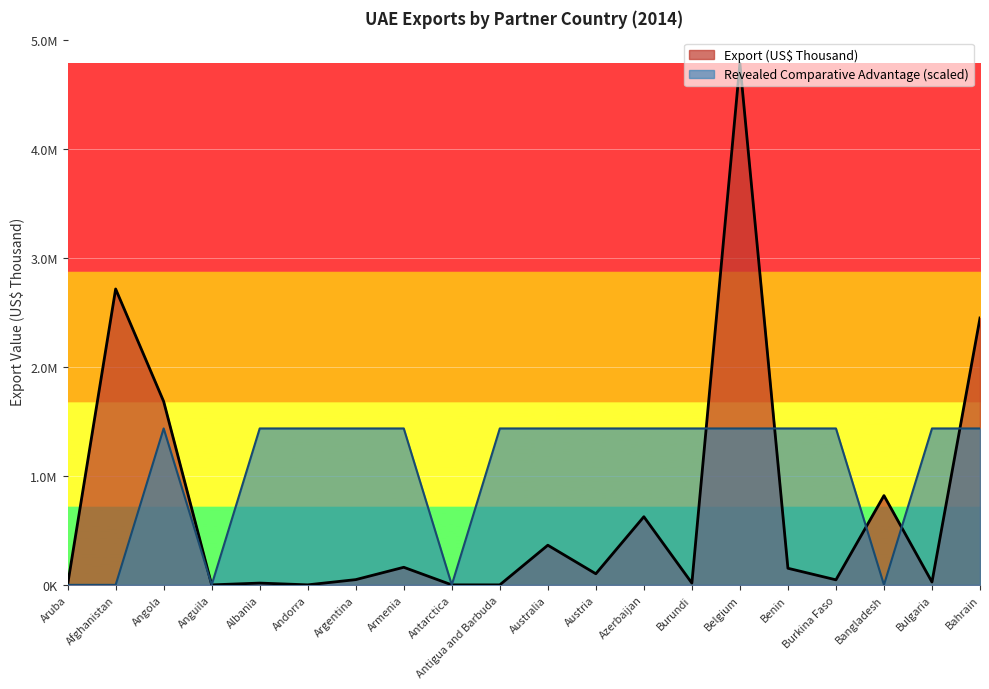

Which series ends up on top after the final intersection of Export (US$ Thousand) and Revealed comparative advantage?

Export (US$ Thousand)